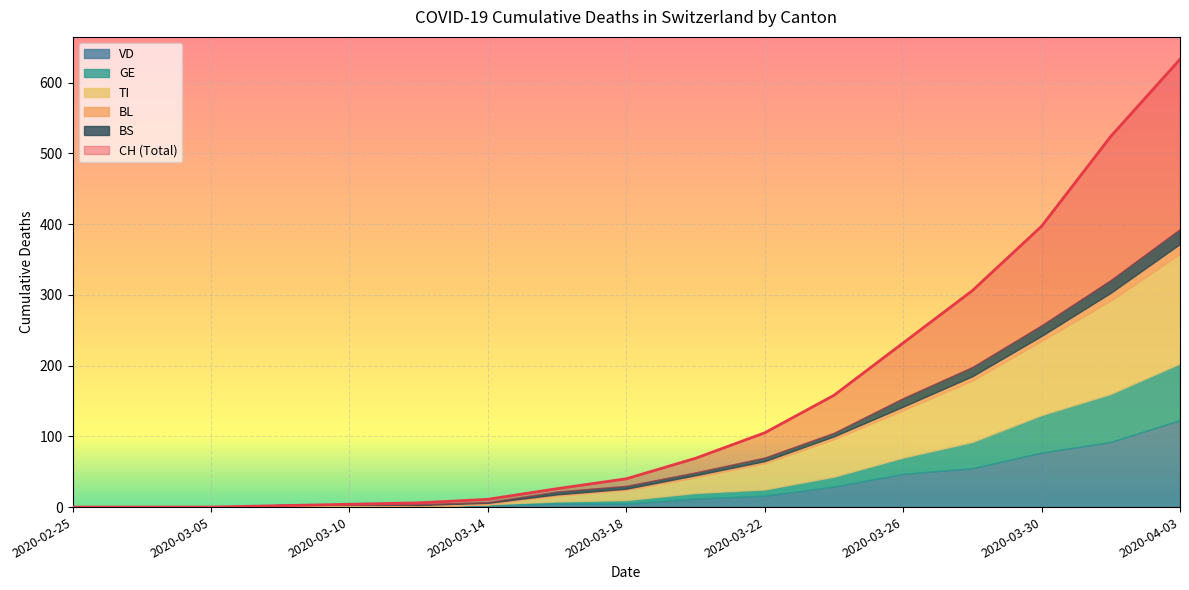

How many times do VD and BL cross each other?

1